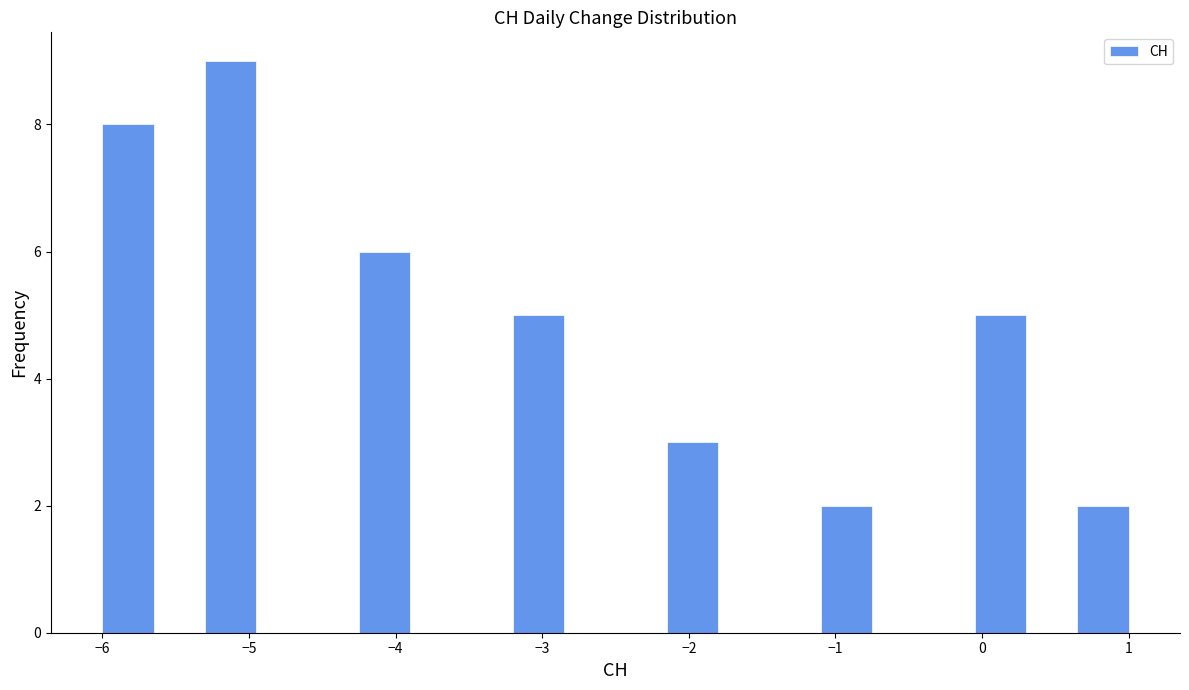

Read against the x-axis, roughly where is the centre of the tallest bar?

-5.1